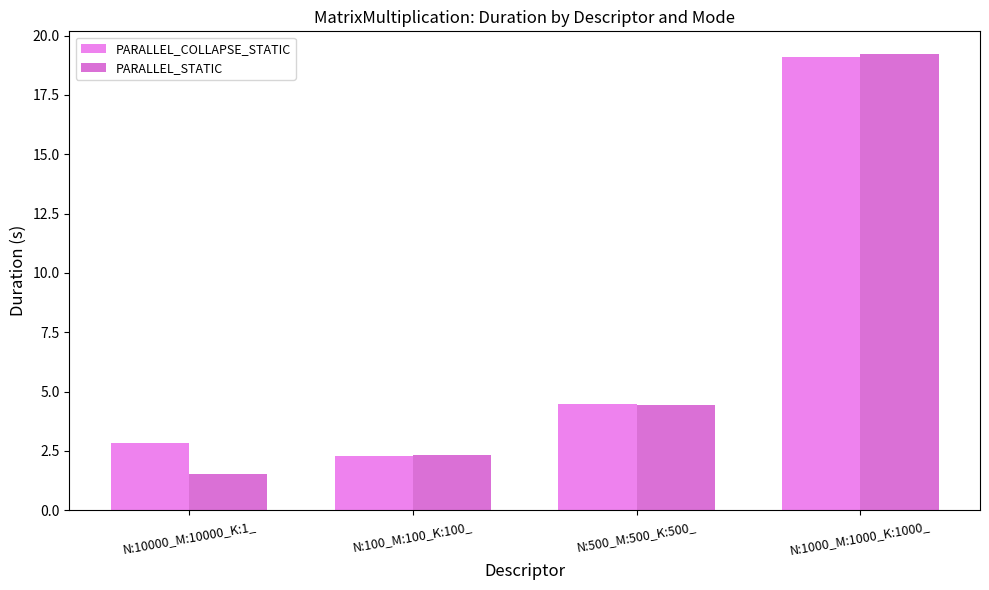

How many values in the PARALLEL_COLLAPSE_STATIC series are below 4?

2